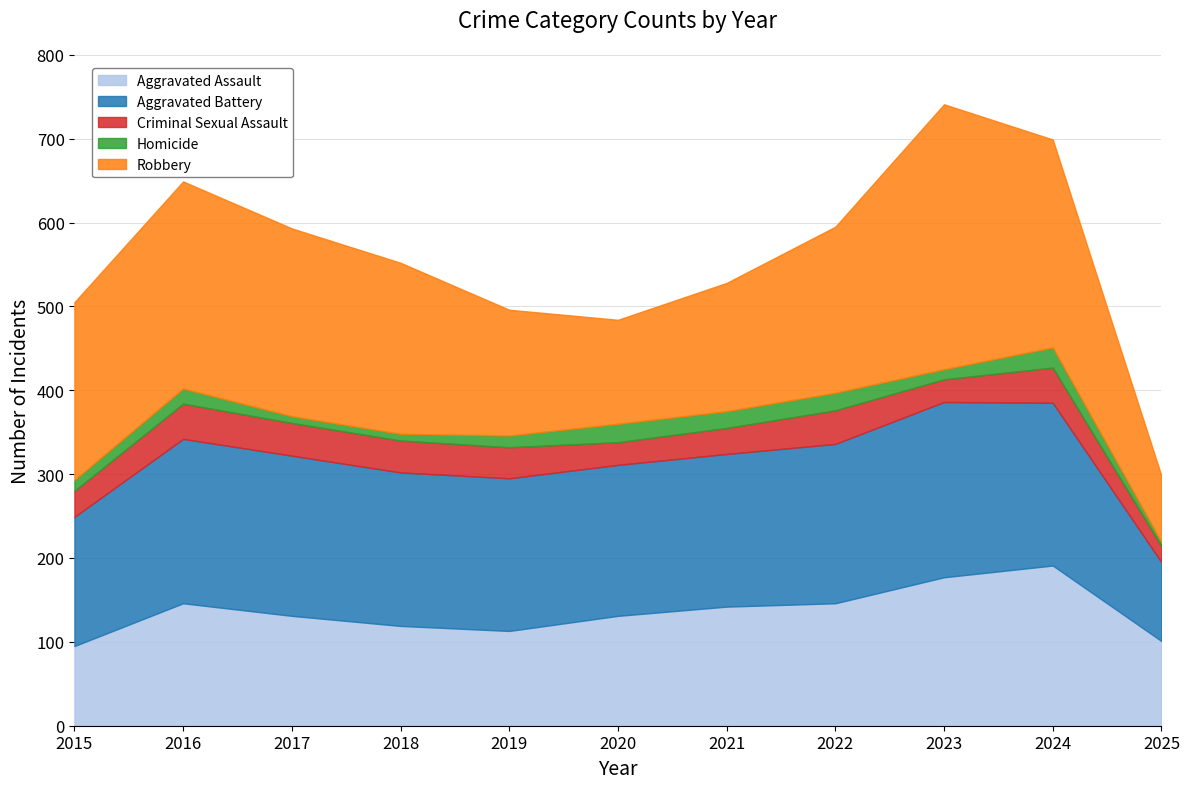

True or false: Aggravated Battery and Homicide cross at least once.

False